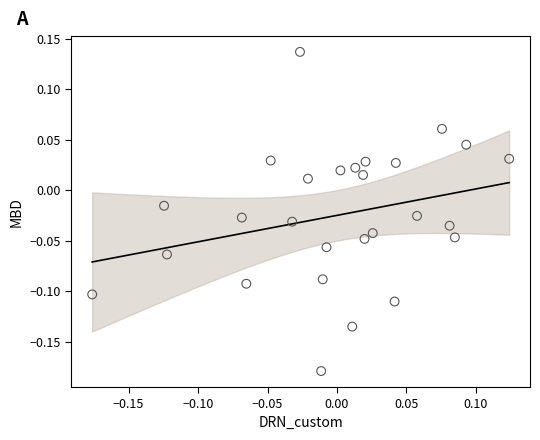

What is the range of Y values (max minus min)?

0.3